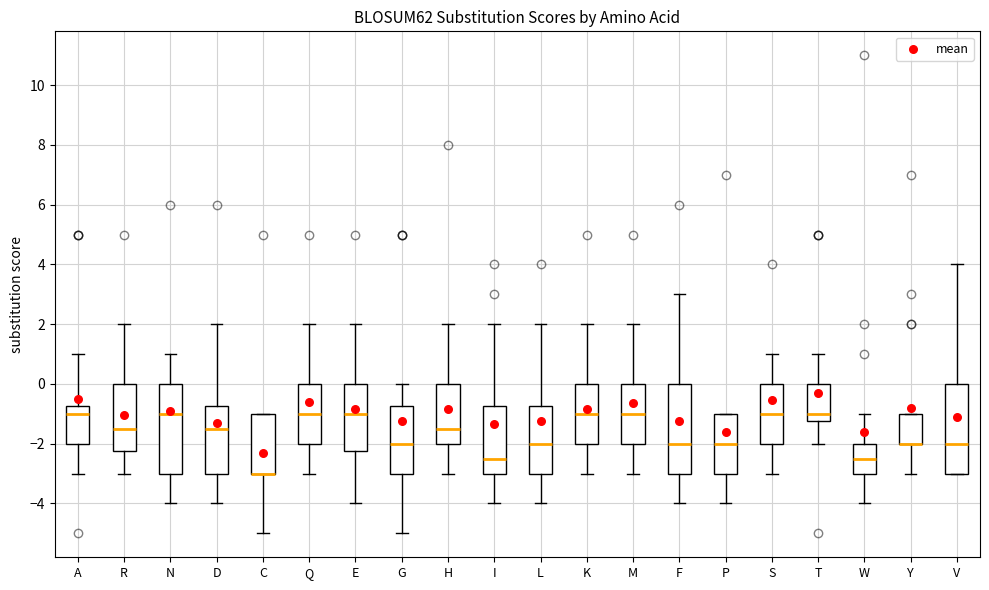

Reading left to right, transcribe this box plot: for each box, give where its median line is, the range the box spans, and where its two whiskers end, as read against the y-axis. The values are not printed on the chart, so give them approximately, as read against the axis.

A: median -1.0, box -2.0 to -0.8, whiskers -3.0 to 1.0
R: median -1.4, box -2.2 to 0.0, whiskers -3.0 to 2.0
N: median -1.0, box -3.0 to 0.0, whiskers -4.0 to 1.0
D: median -1.4, box -3.0 to -0.8, whiskers -4.0 to 2.0
C: median -3.0 (drawn on the box's lower edge), box -3.0 to -1.0, whiskers -5.0 to -1.0
Q: median -1.0, box -2.0 to 0.0, whiskers -3.0 to 2.0
E: median -1.0, box -2.2 to 0.0, whiskers -4.0 to 2.0
G: median -2.0, box -3.0 to -0.8, whiskers -5.0 to 0.0
H: median -1.4, box -2.0 to 0.0, whiskers -3.0 to 2.0
I: median -2.4, box -3.0 to -0.8, whiskers -4.0 to 2.0
L: median -2.0, box -3.0 to -0.8, whiskers -4.0 to 2.0
K: median -1.0, box -2.0 to 0.0, whiskers -3.0 to 2.0
M: median -1.0, box -2.0 to 0.0, whiskers -3.0 to 2.0
F: median -2.0, box -3.0 to 0.0, whiskers -4.0 to 3.0
P: median -2.0, box -3.0 to -1.0, whiskers -4.0 to -1.0
S: median -1.0, box -2.0 to 0.0, whiskers -3.0 to 1.0
T: median -1.0, box -1.2 to 0.0, whiskers -2.0 to 1.0
W: median -2.4, box -3.0 to -2.0, whiskers -4.0 to -1.0
Y: median -2.0 (drawn on the box's lower edge), box -2.0 to -1.0, whiskers -3.0 to -1.0
V: median -2.0, box -3.0 to 0.0, whiskers -3.0 to 4.0